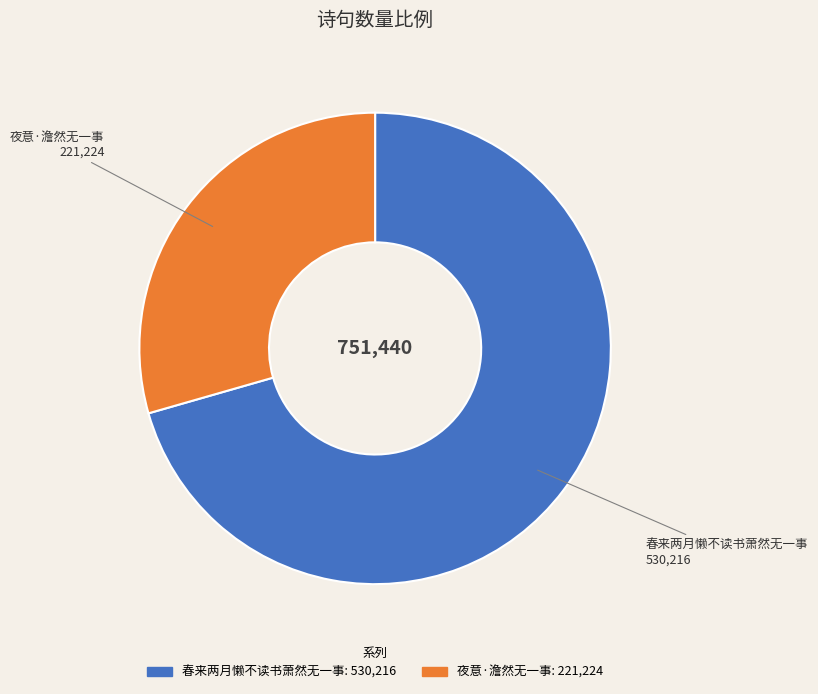

The 夜意·澹然无一事 slice represents 29% of the pie. True or false?

True